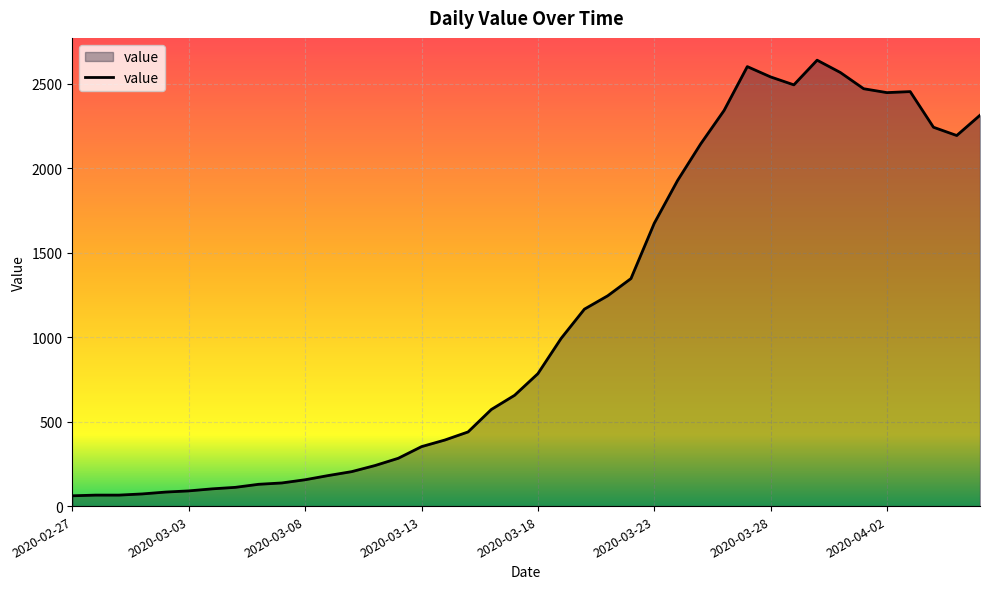

What is the maximum value shown in the chart?

2640